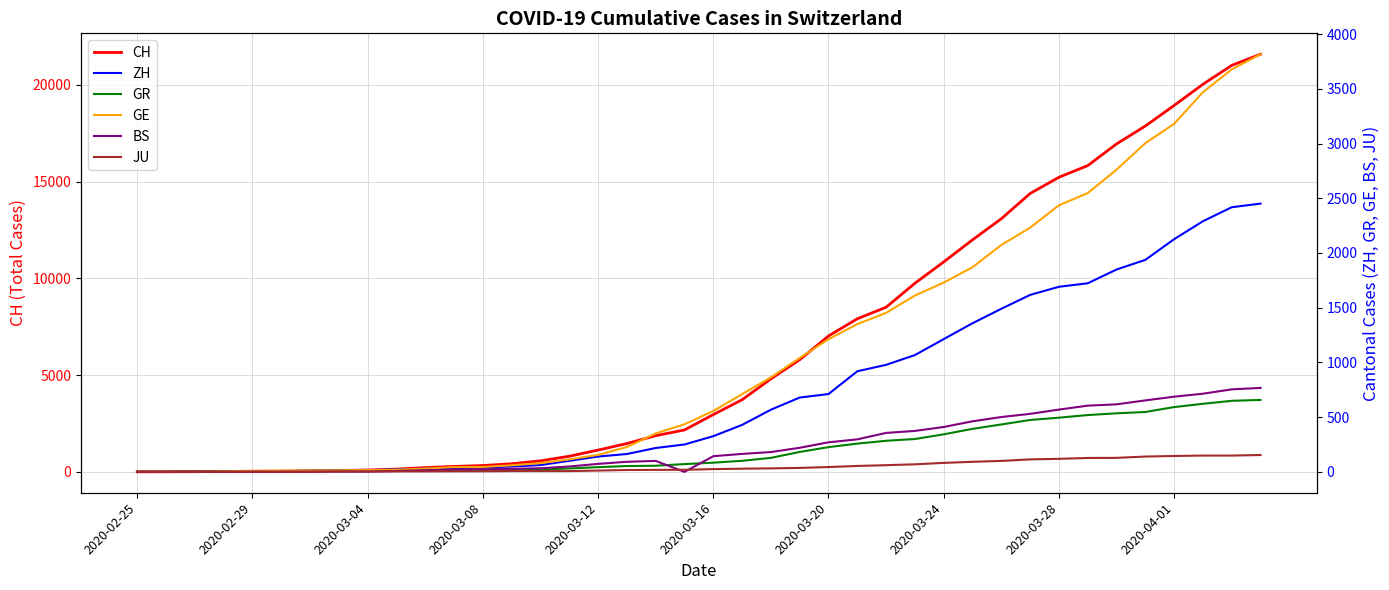

Is the value of GE at 30 greater than the value of GR at 17?

Yes